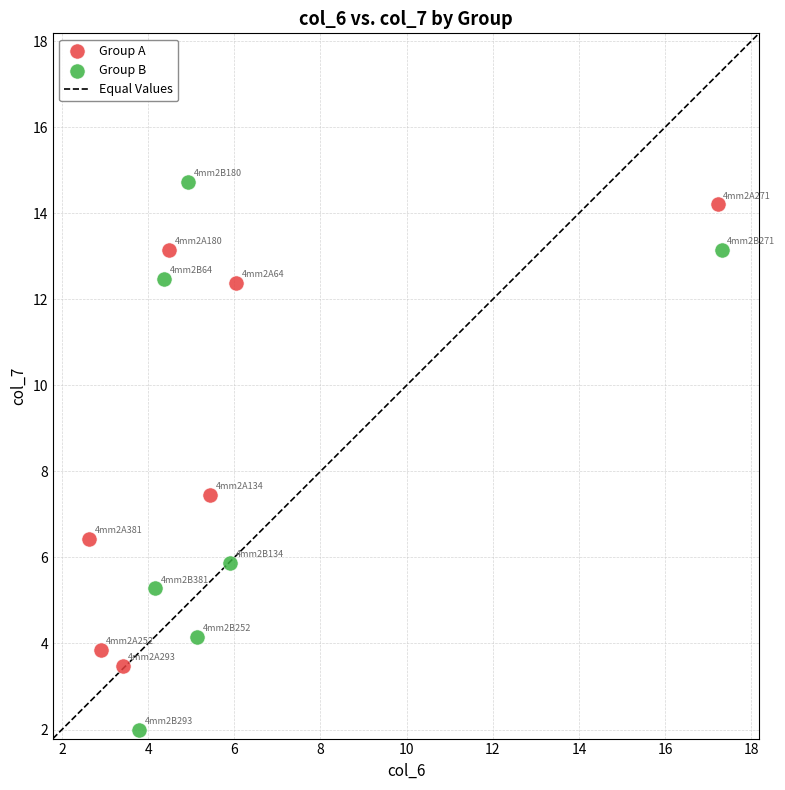

Which series has the largest Y range (max minus min)?

Group B